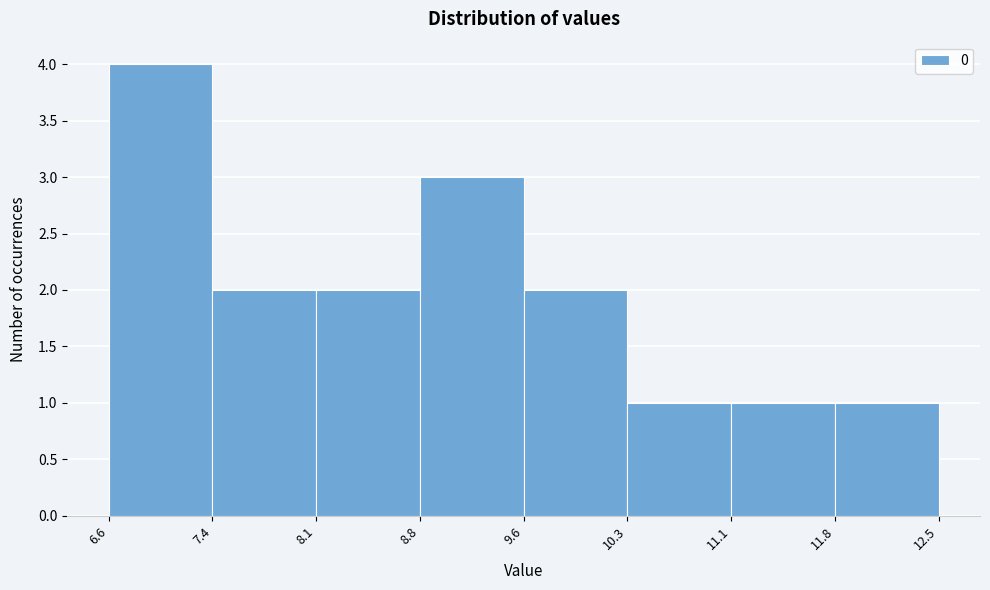

Reading left to right, list every bar in this chart as the range it spans on the x-axis followed by its height. The values are not printed on the chart, so give them approximately, as read against the axis.

6.6 to 7.4: 4
7.4 to 8.1: 2
8.1 to 8.8: 2
8.8 to 9.6: 3
9.6 to 10.3: 2
10.3 to 11.1: 1
11.1 to 11.8: 1
11.8 to 12.5: 1